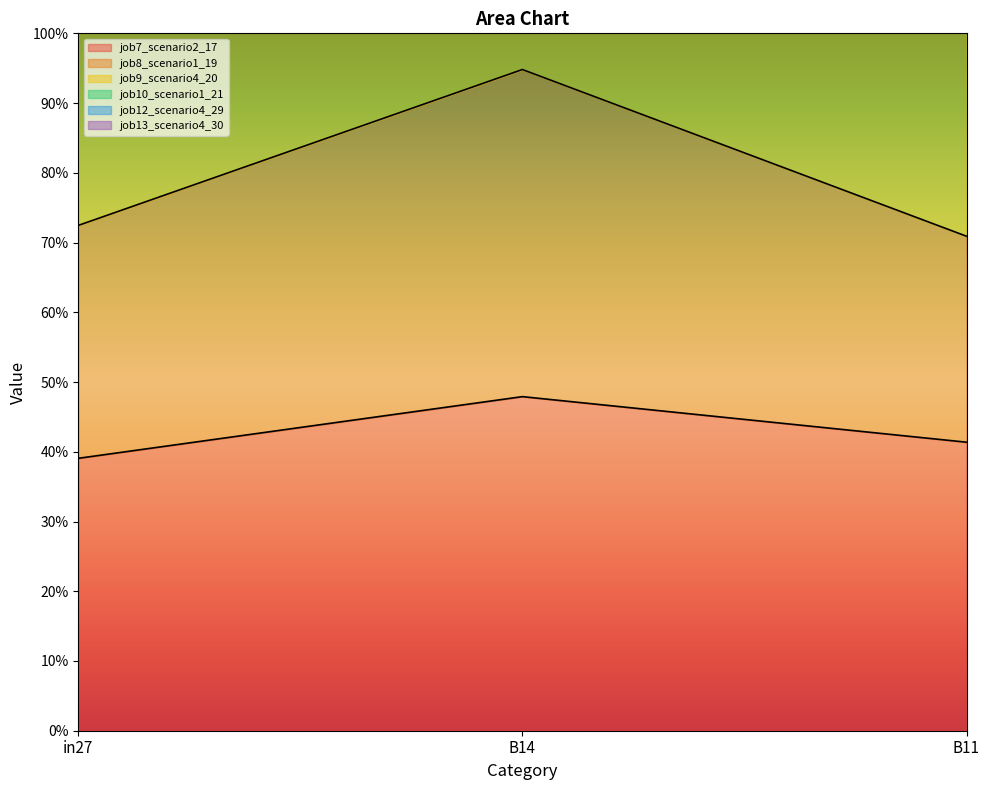

At which label is job12_scenario4_29 closest to 2?

B11